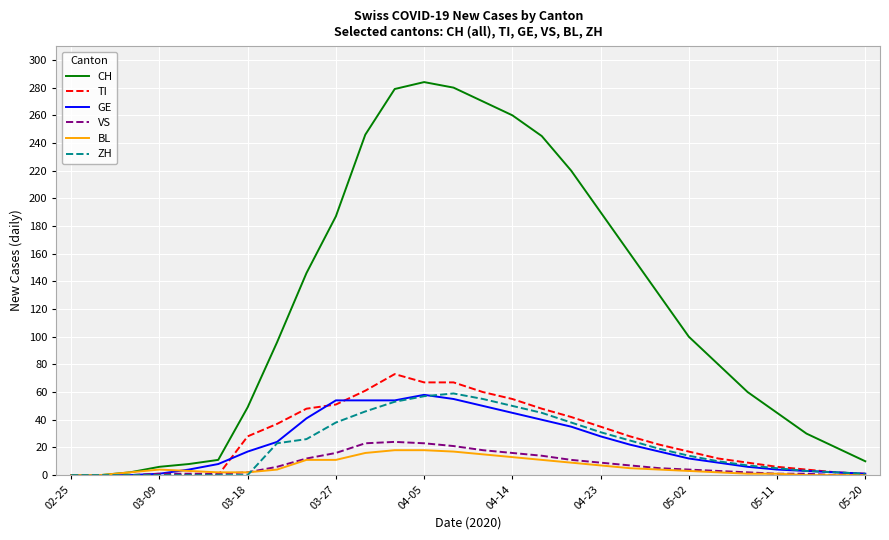

What is the maximum value shown in the chart?

284